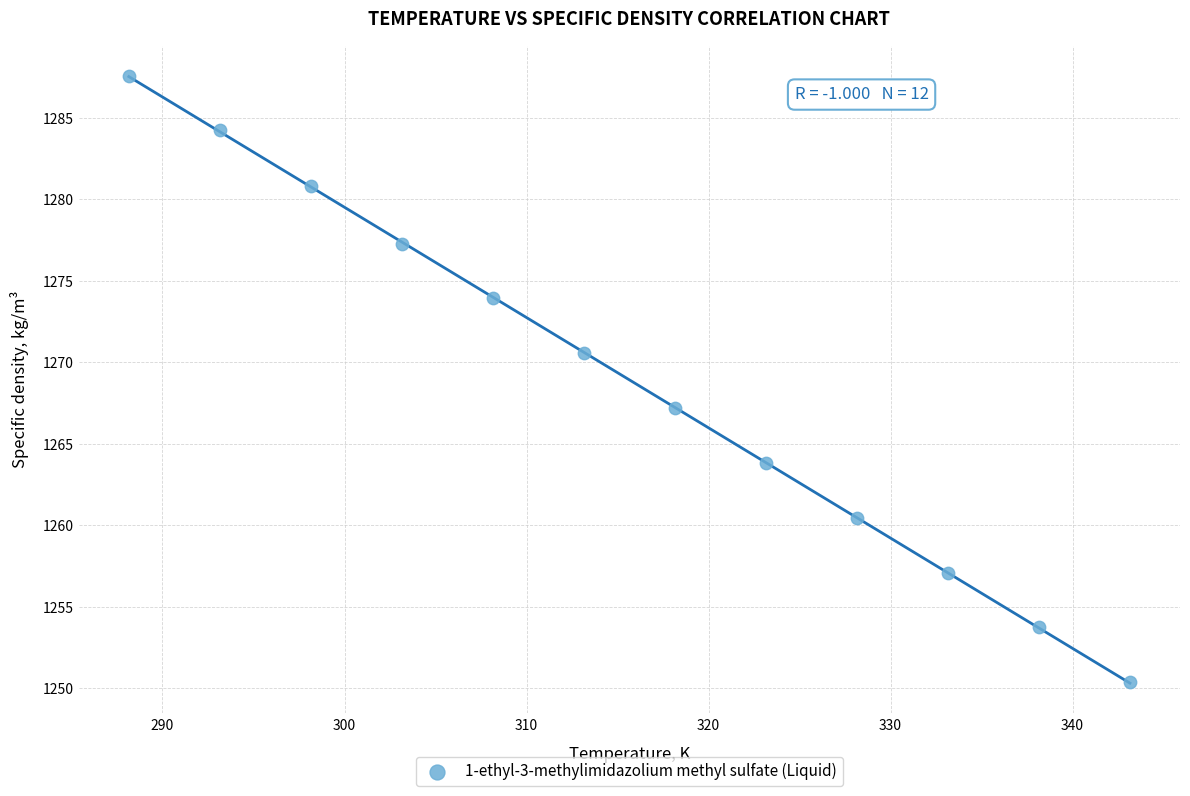

What Y value in the scatter plot is closest to 1268?

1267.2